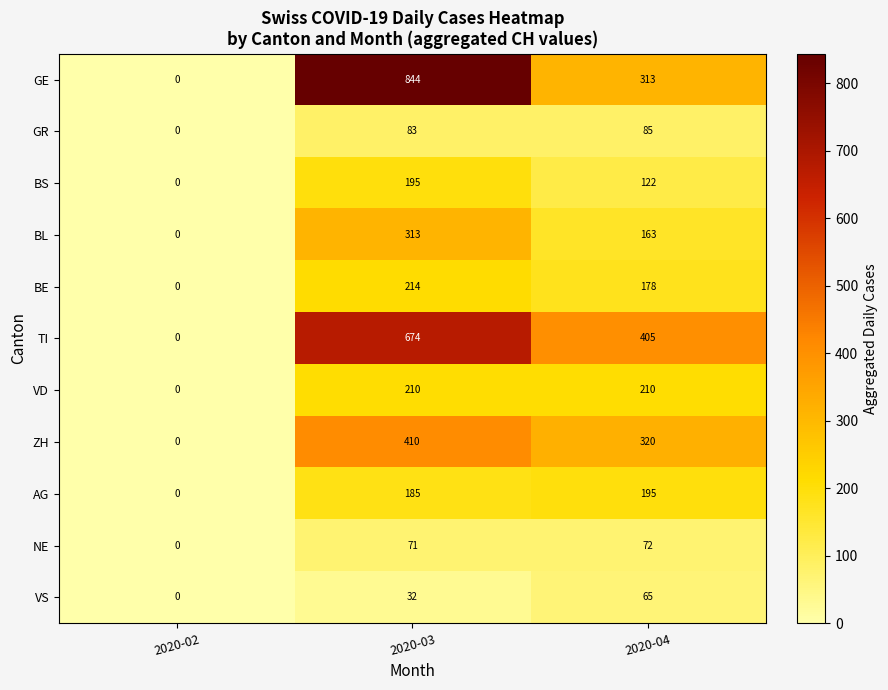

Which label corresponds to the largest value in the chart?

2020-03